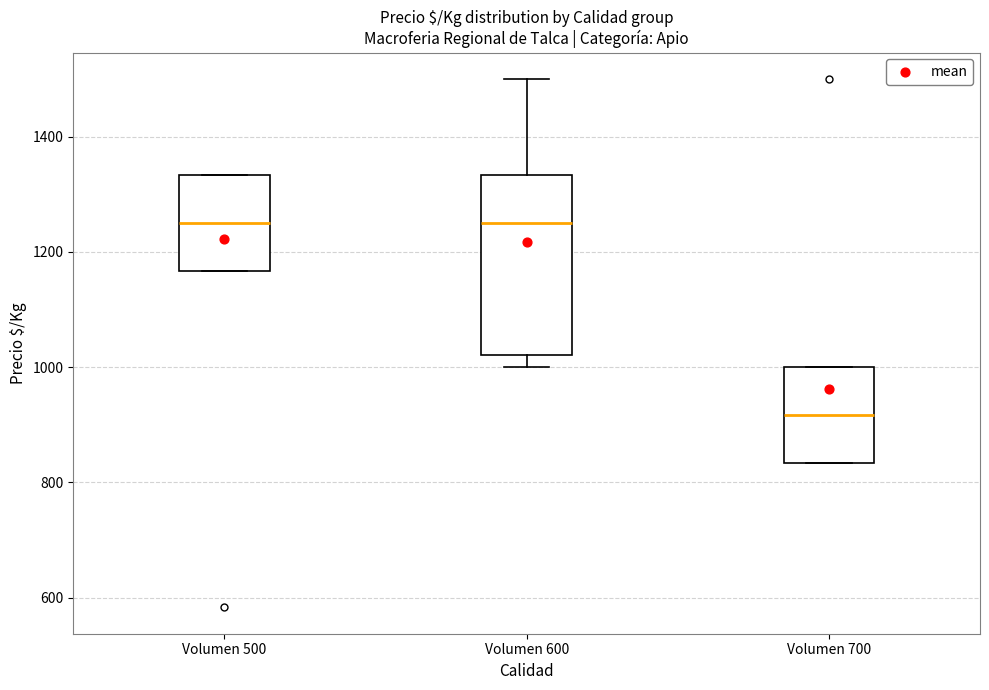

Reading left to right, transcribe this box plot: for each box, give where its median line is, the range the box spans, and where its two whiskers end, as read against the y-axis. The values are not printed on the chart, so give them approximately, as read against the axis.

Volumen 500: median 1260, box 1160 to 1340, whiskers 1160 to 1340
Volumen 600: median 1260, box 1020 to 1340, whiskers 1000 to 1500
Volumen 700: median 920, box 840 to 1000, whiskers 840 to 1000